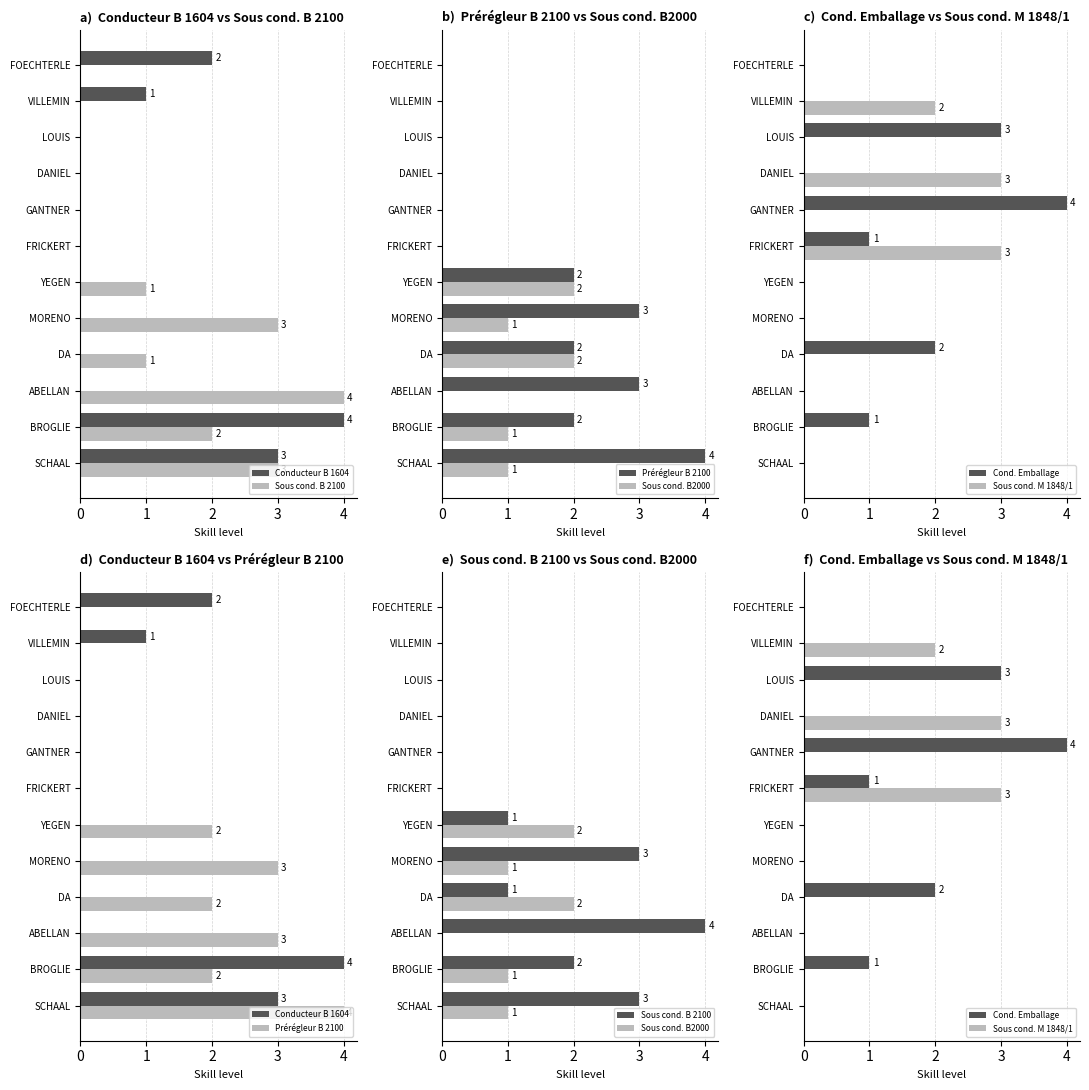

Rank the series by their maximum value, from lowest to highest.

Sous cond. B2000, Sous cond. M 1848/1, Conducteur B 1604, Sous cond. B 2100, Prérégleur B 2100, Cond. Emballage